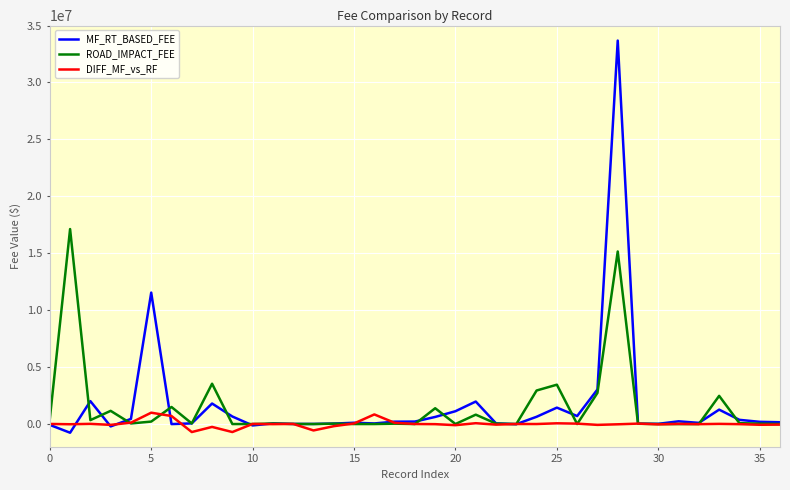

List the series in order of their peak value, lowest first.

DIFF_MF_vs_RF, ROAD_IMPACT_FEE, MF_RT_BASED_FEE